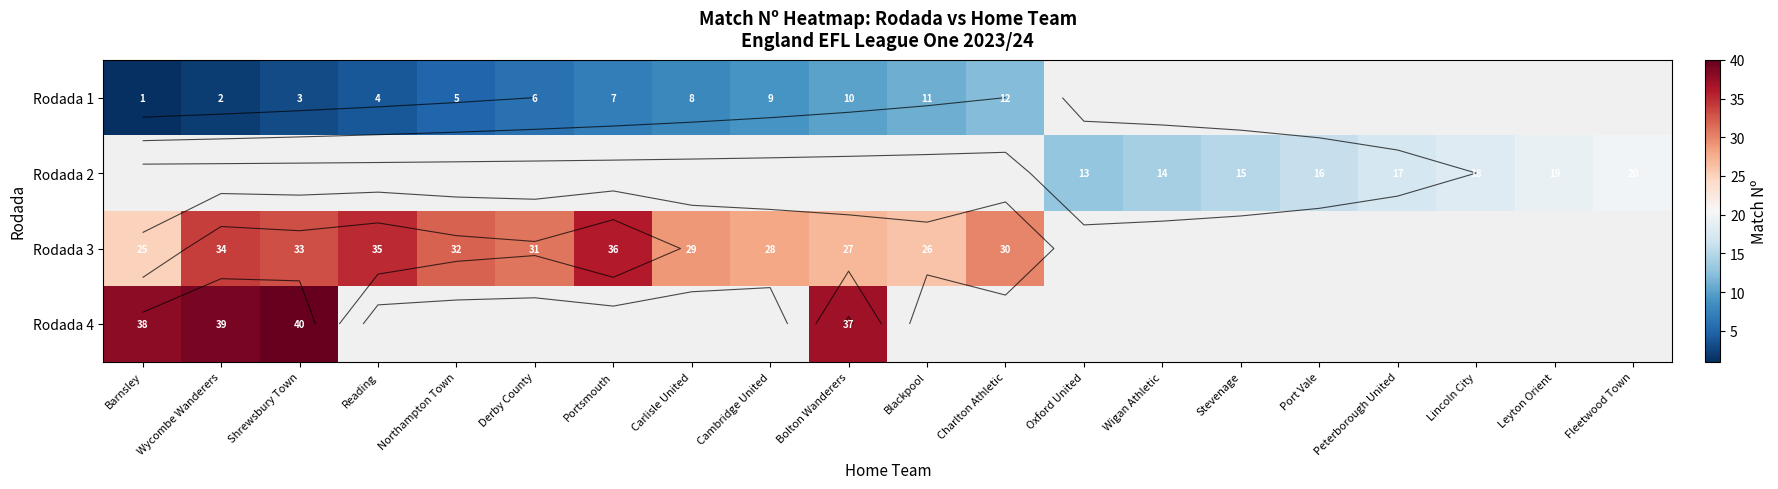

Which series has the widest spread of values?

Rodada 1